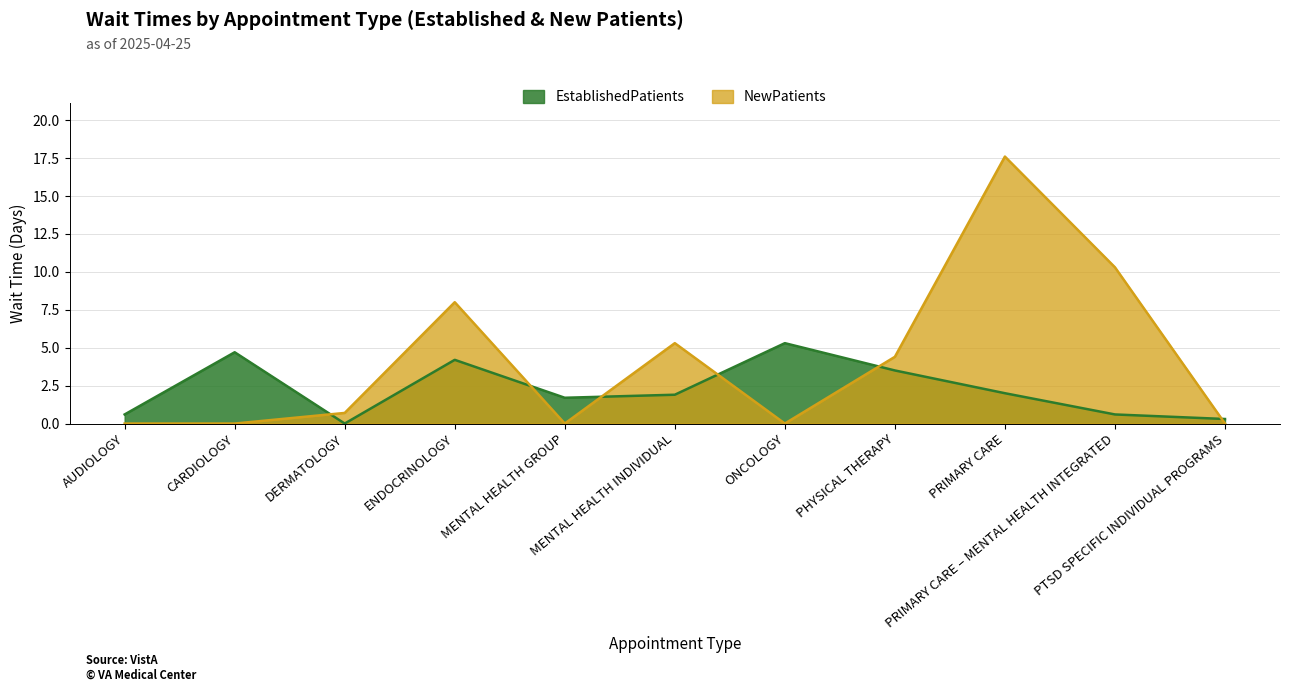

Reading right to left, what are all the values shown in this chart?

EstablishedPatients: PTSD SPECIFIC INDIVIDUAL PROGRAMS=0.3	PRIMARY CARE – MENTAL HEALTH INTEGRATED=0.6	PRIMARY CARE=2.0	PHYSICAL THERAPY=3.5	ONCOLOGY=5.3	MENTAL HEALTH INDIVIDUAL=1.9	MENTAL HEALTH GROUP=1.7	ENDOCRINOLOGY=4.2	DERMATOLOGY=0.0	CARDIOLOGY=4.7	AUDIOLOGY=0.6
NewPatients: PTSD SPECIFIC INDIVIDUAL PROGRAMS=0.0	PRIMARY CARE – MENTAL HEALTH INTEGRATED=10.3	PRIMARY CARE=17.6	PHYSICAL THERAPY=4.4	ONCOLOGY=0.0	MENTAL HEALTH INDIVIDUAL=5.3	MENTAL HEALTH GROUP=0.0	ENDOCRINOLOGY=8.0	DERMATOLOGY=0.7	CARDIOLOGY=0.0	AUDIOLOGY=0.0